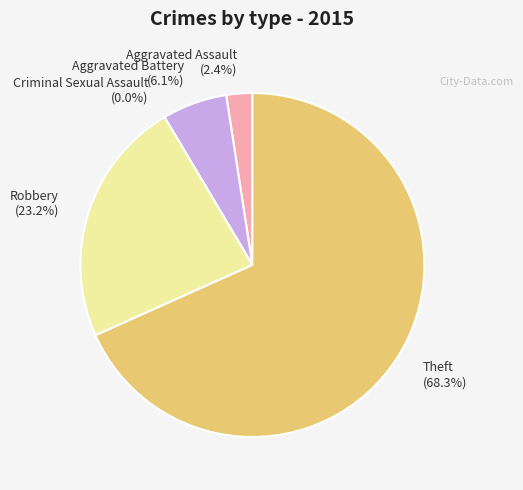

Do Robbery and Aggravated Battery together represent more than half of the pie?

No